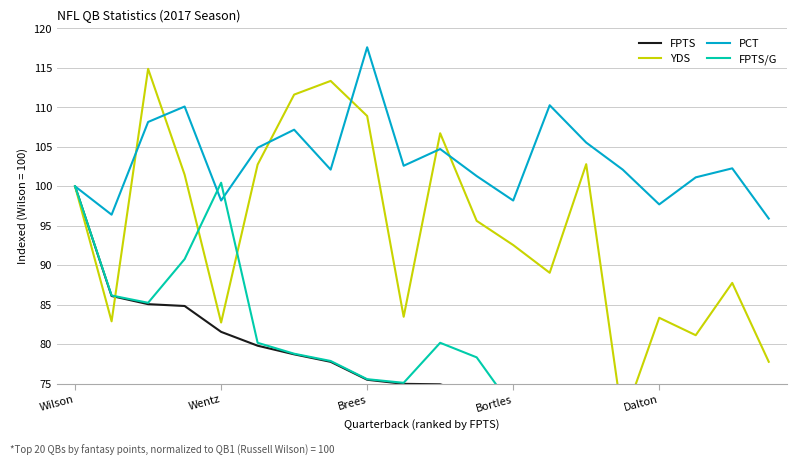

True or false: PCT has a value of 117.6 at Brees.

True